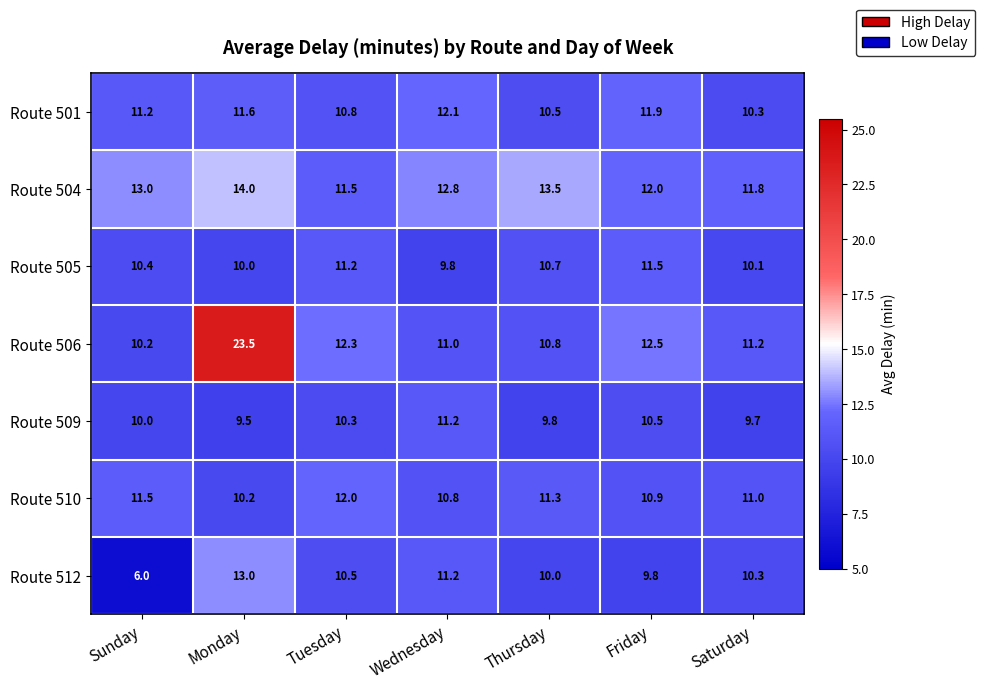

What is the total value across all series at Monday?

91.8